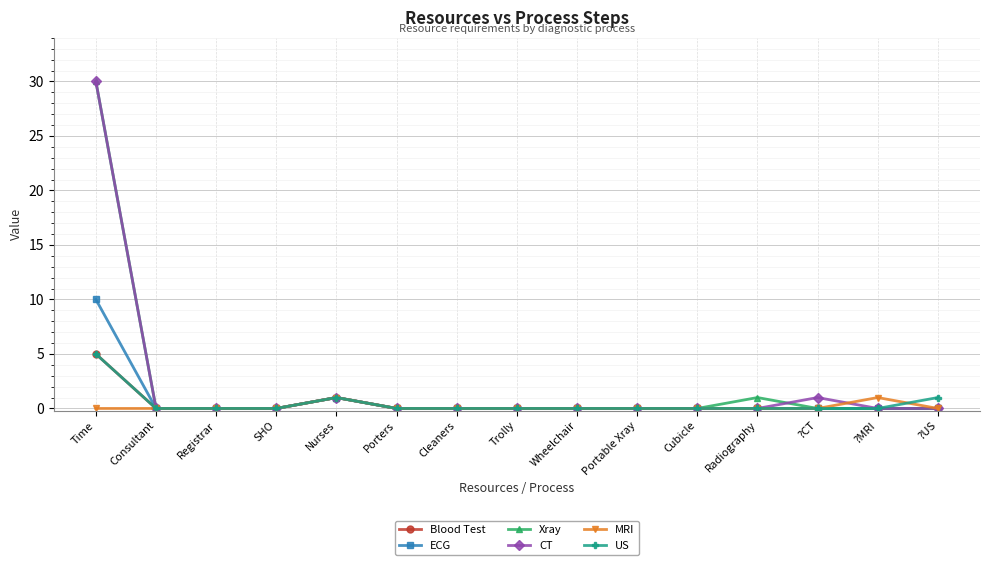

The value of MRI at Wheelchair is 0. True or false?

True